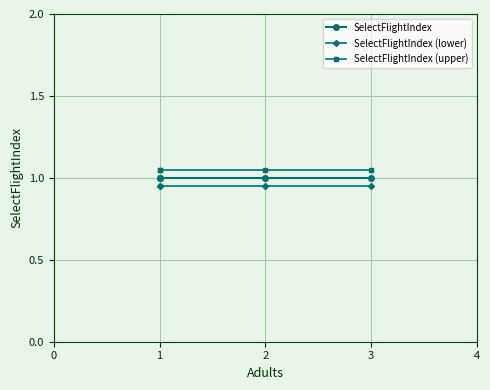

True or false: SelectFlightIndex (lower) and SelectFlightIndex cross at least once.

False